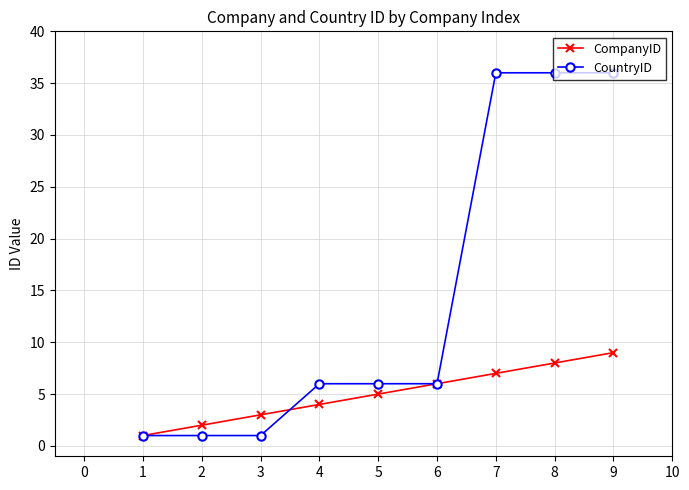

Rank the series by their maximum value, from lowest to highest.

CompanyID, CountryID